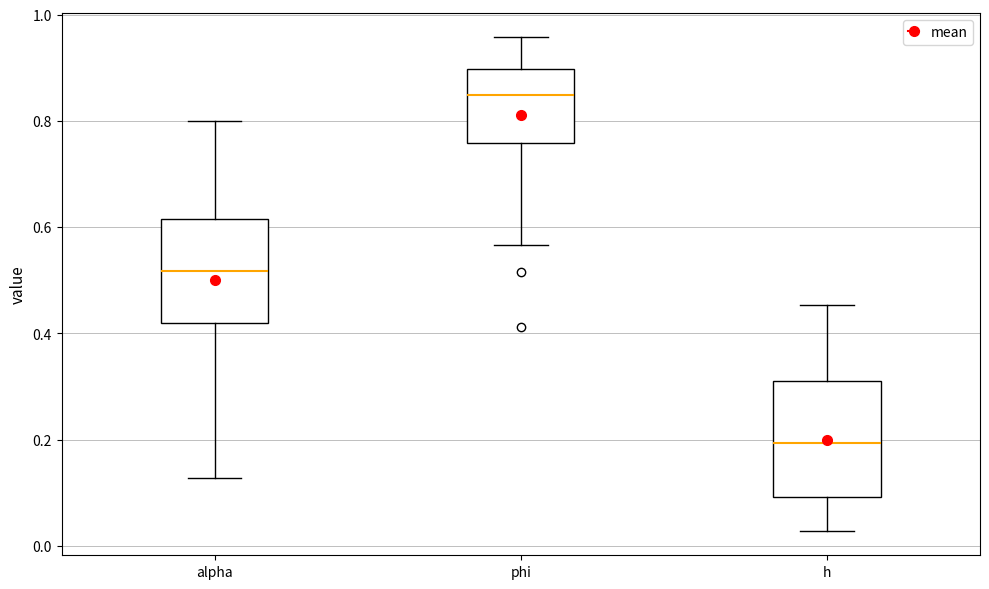

Reading left to right, read every box against the y-axis: the position of its median line, the range the box covers, and the ends of its whiskers. The values are not printed on the chart, so give them approximately, as read against the axis.

alpha: median 0.52, box 0.42 to 0.62, whiskers 0.12 to 0.80
phi: median 0.84, box 0.76 to 0.90, whiskers 0.56 to 0.96
h: median 0.20, box 0.10 to 0.32, whiskers 0.02 to 0.46